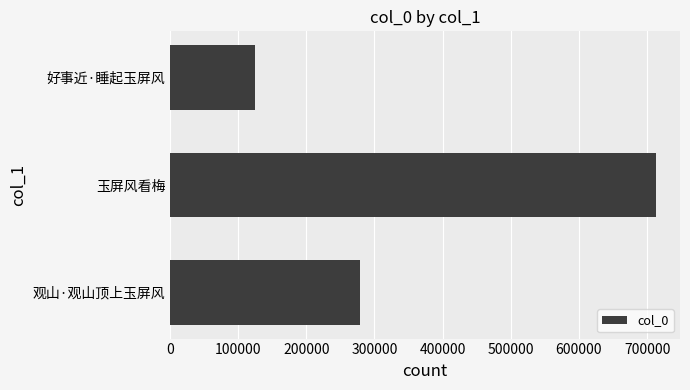

Reading bottom to top, what are all the values shown in this chart?

观山·观山顶上玉屏风=278548	玉屏风看梅=712630	好事近·睡起玉屏风=124075